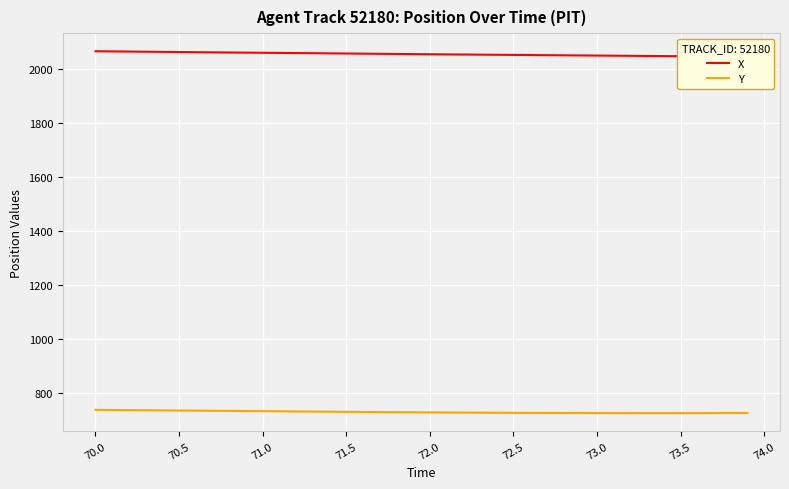

True or false: Y has a value of 737.9 at 70.0.

True